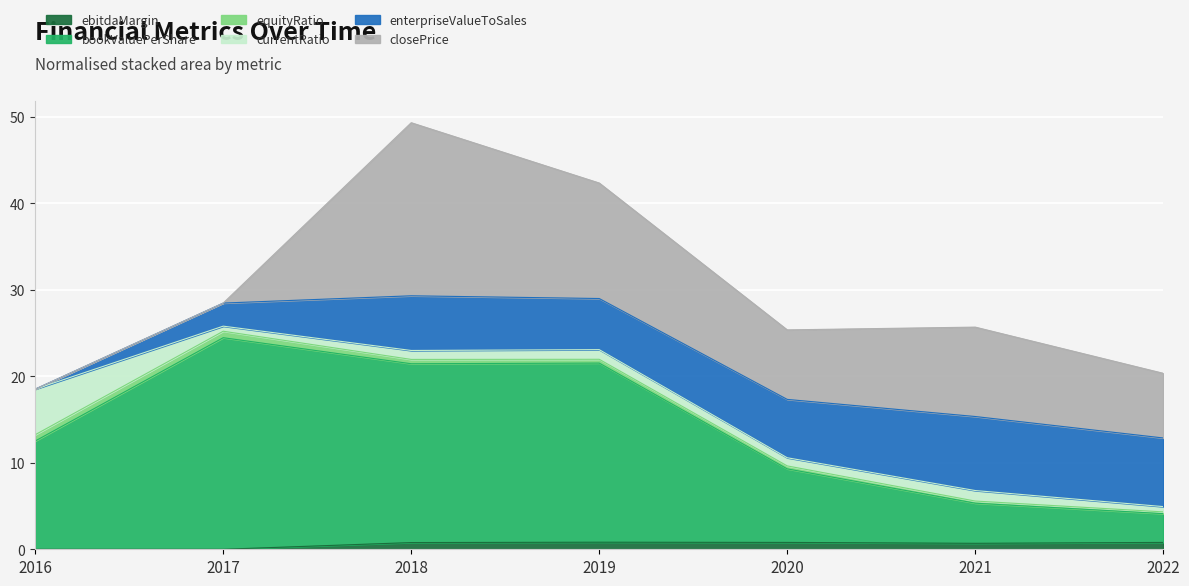

Is the value of ebitdaMargin at 2021-12-31 greater than the value of enterpriseValueToSales at 2018-12-31?

No